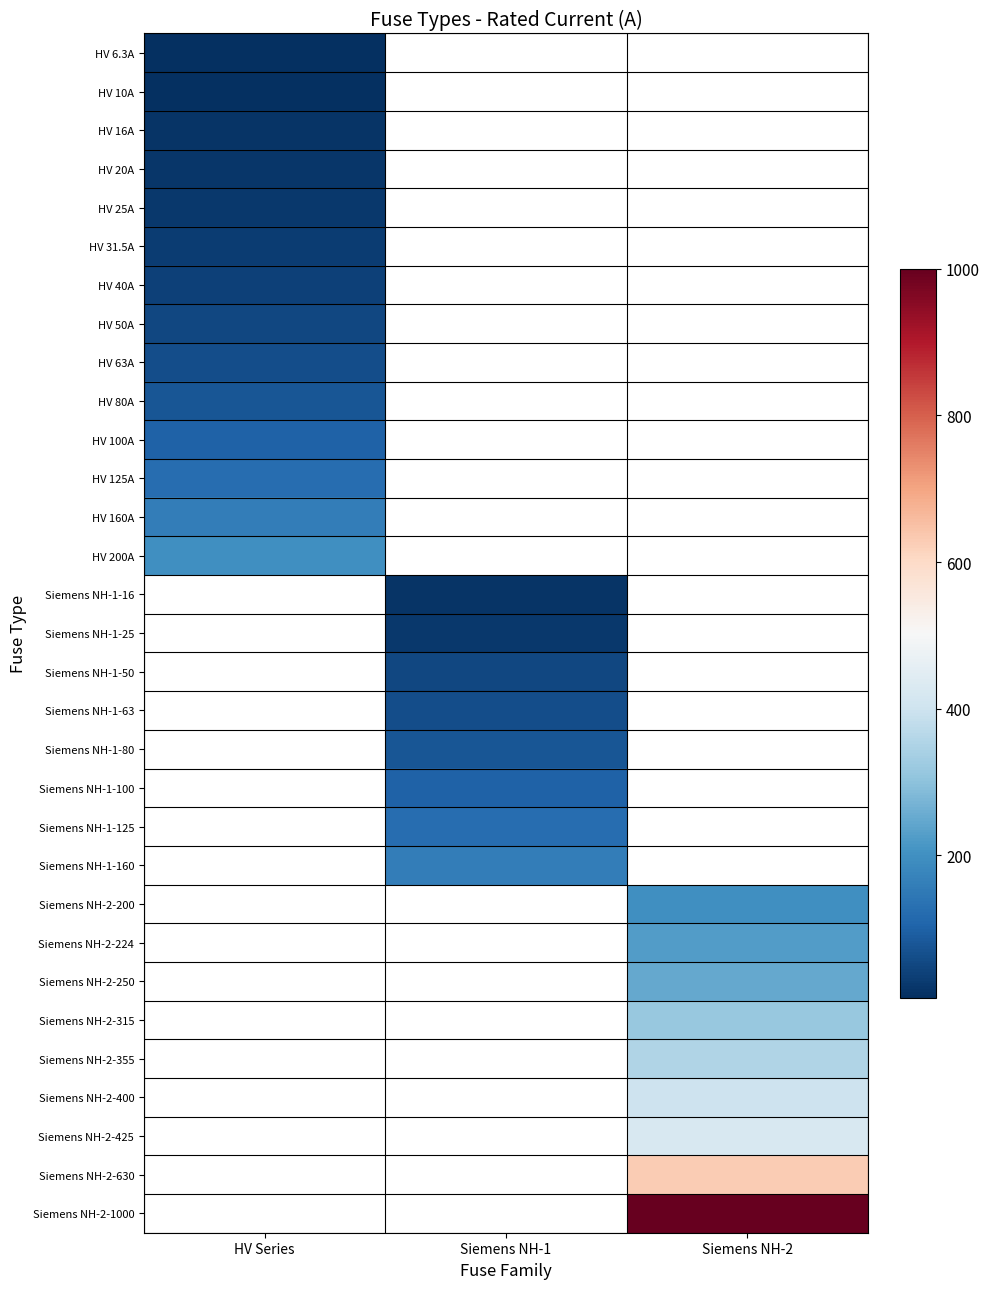

Which series has the largest range (max minus min)?

HV 6.3A